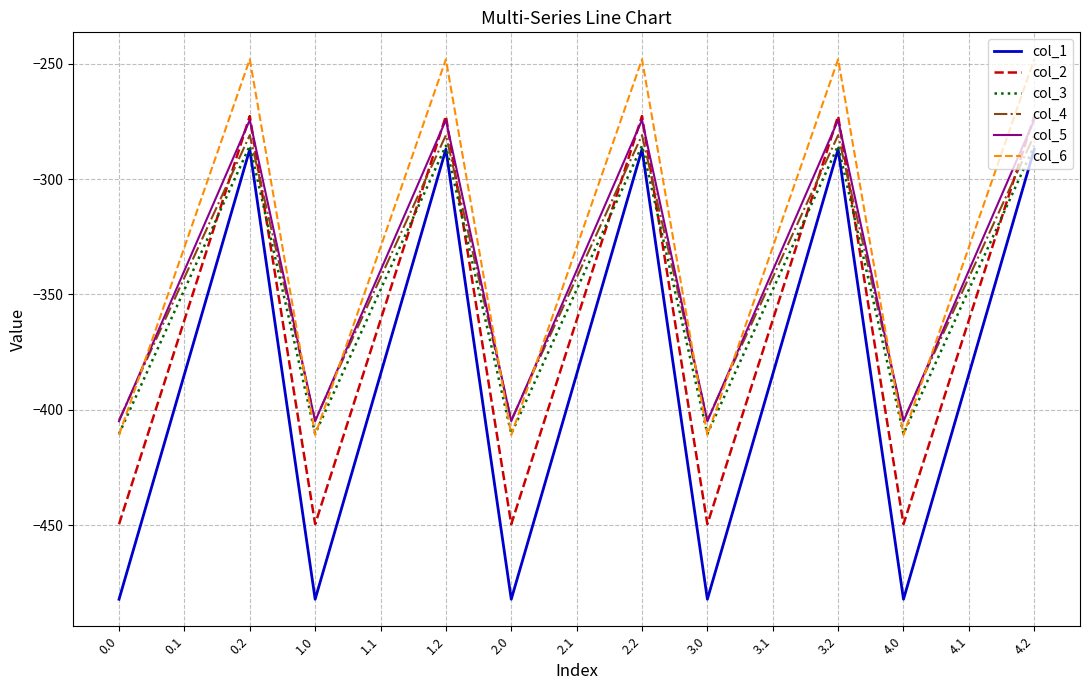

What is the spread (max minus min) of values at 0.1?

55.0